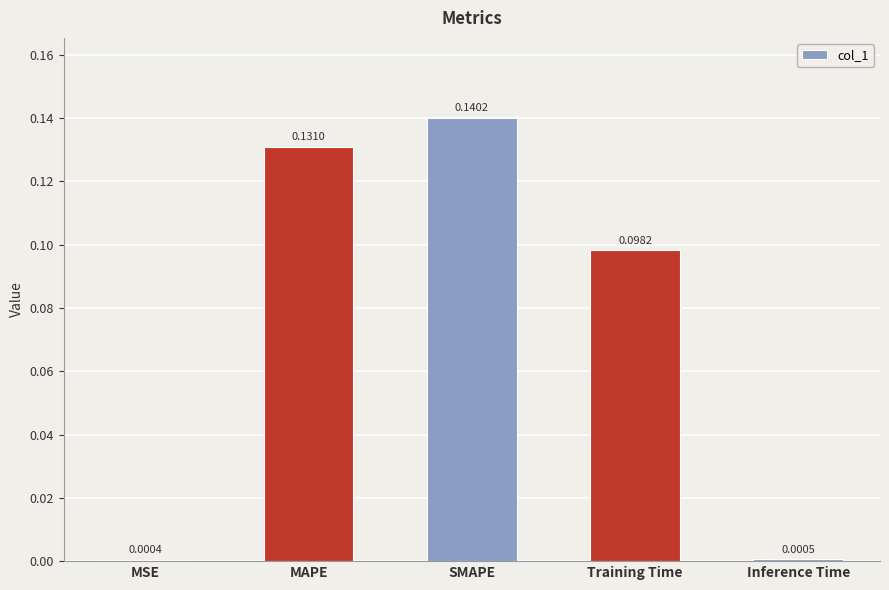

At which label is the value closest to 0?

MSE